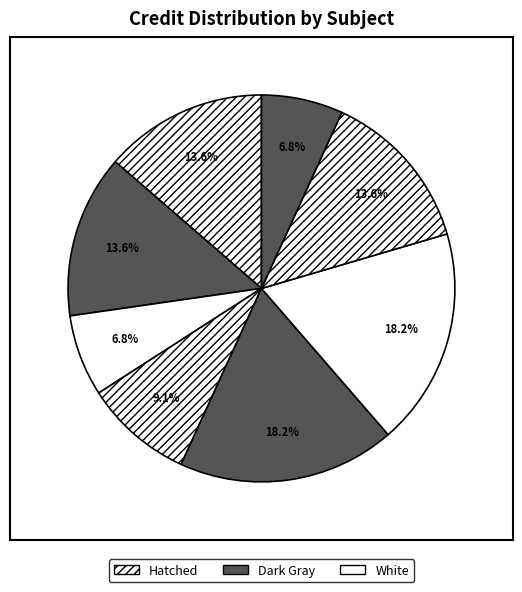

Does any single category account for the majority?

No